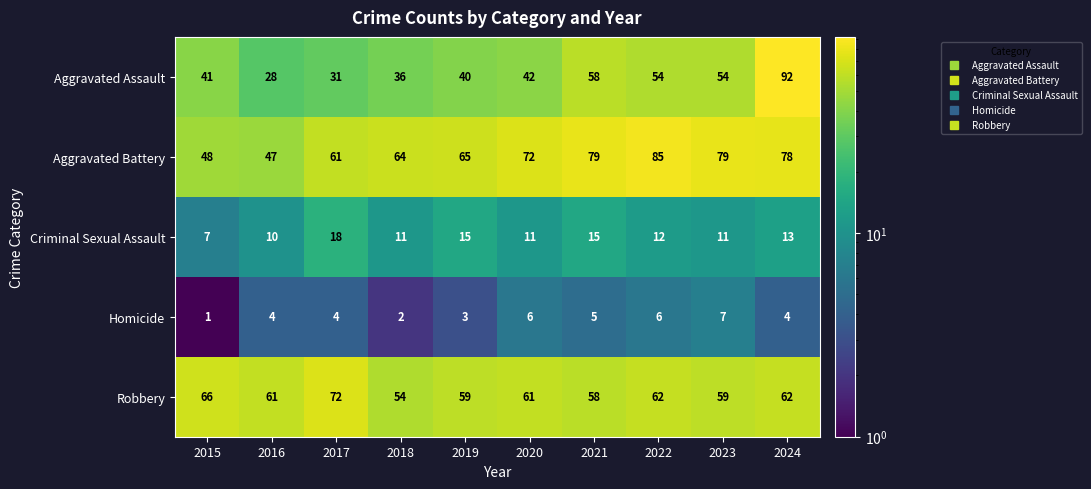

What is the lowest value of the Aggravated Battery series?

47